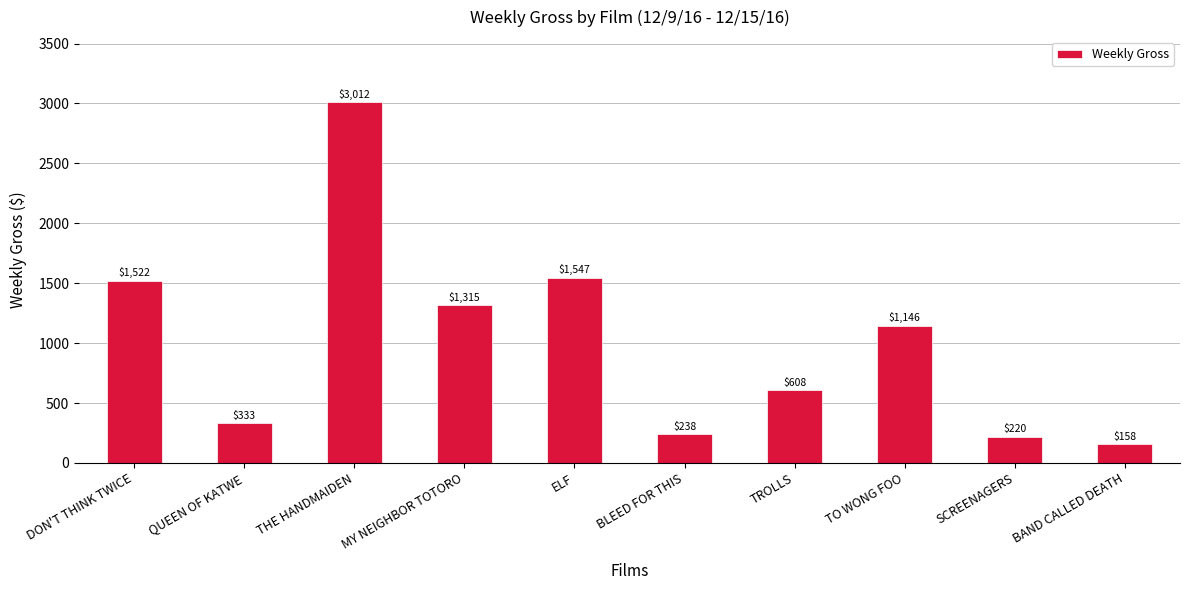

What is the change in value from THE HANDMAIDEN to TROLLS?

-2404